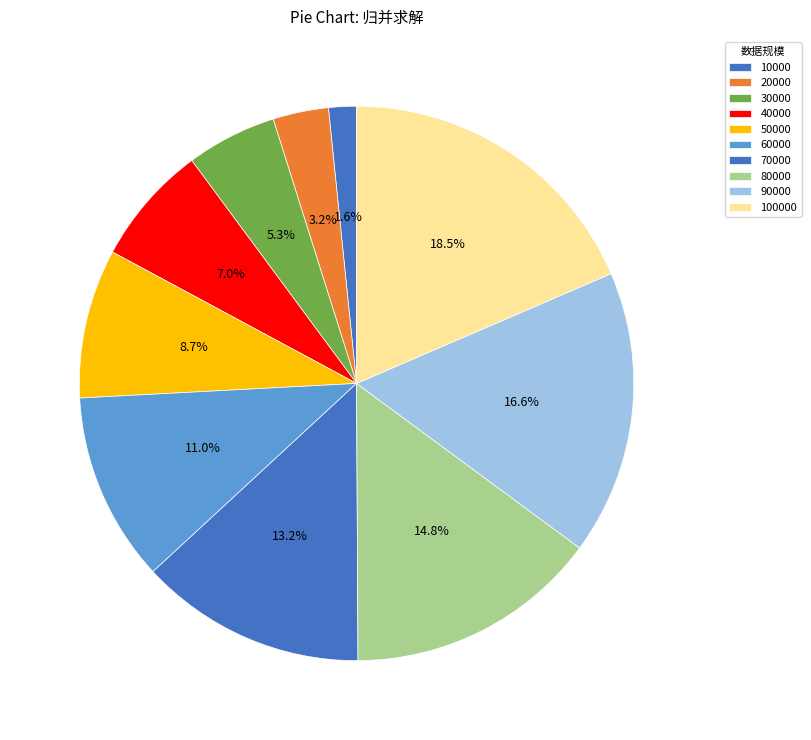

Does 80000 represent more than half of the total?

No